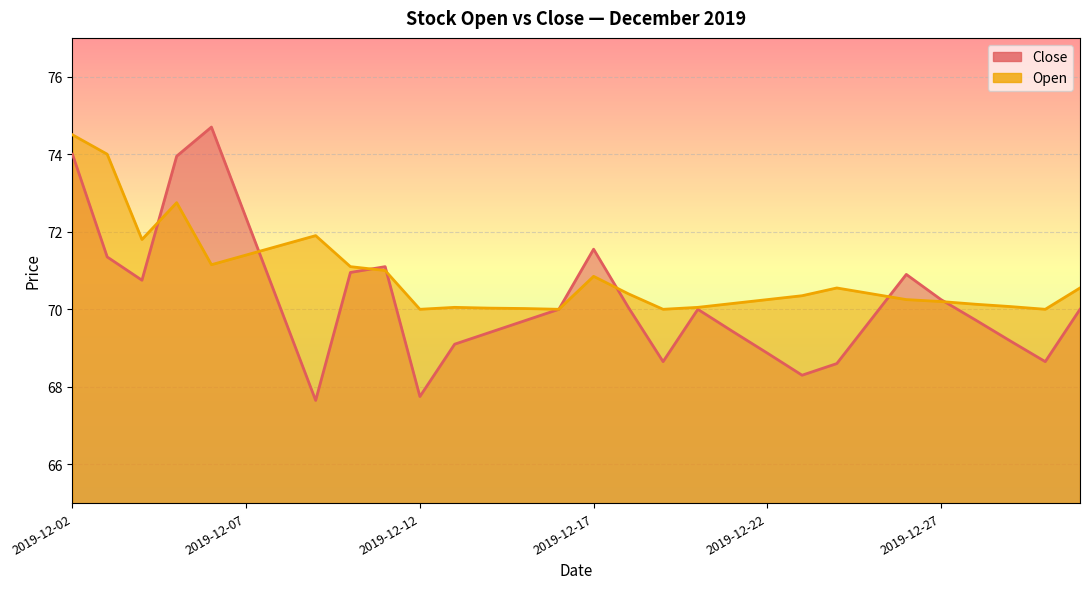

List the series in order of their overall mean, highest first.

Open, Close